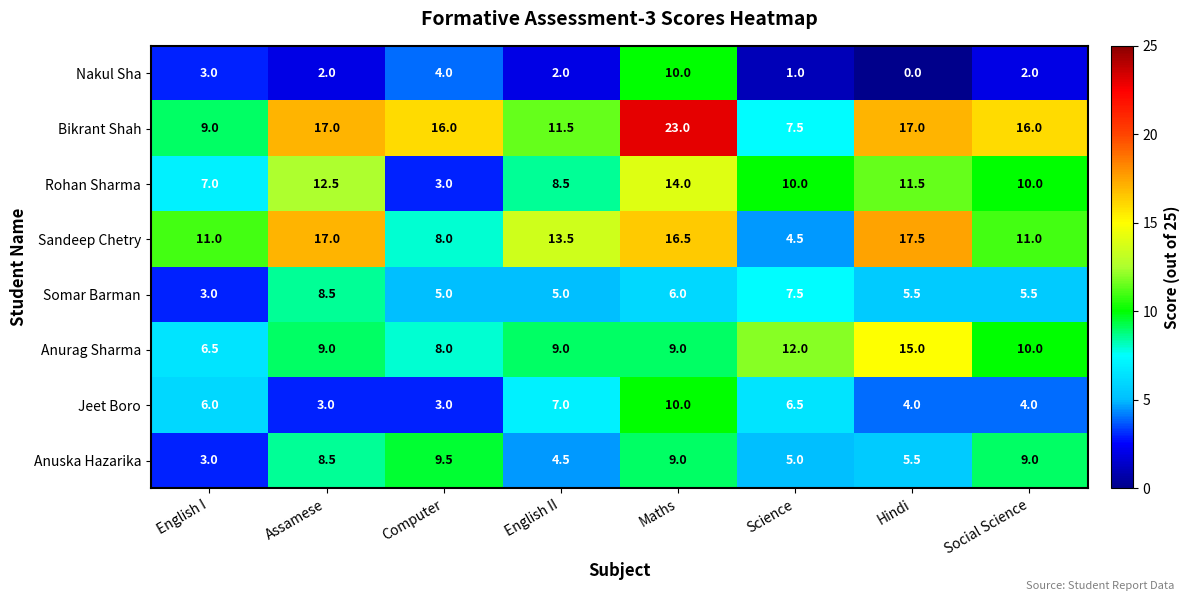

What is the difference between the second highest and minimum values in the Nakul Sha series?

4.0